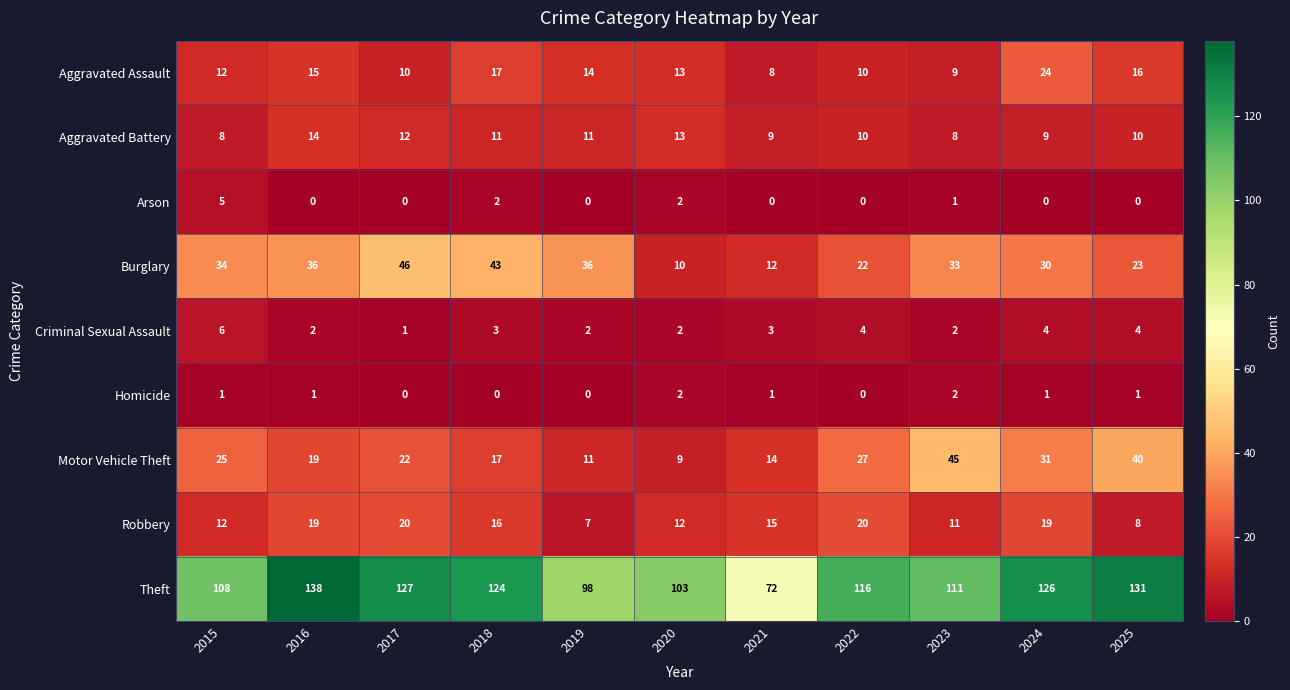

What is the difference between the highest and lowest values at 2015?

107